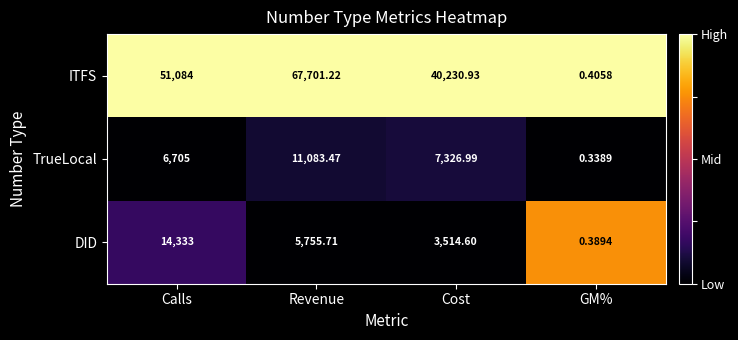

Which series has the widest spread of values?

ITFS